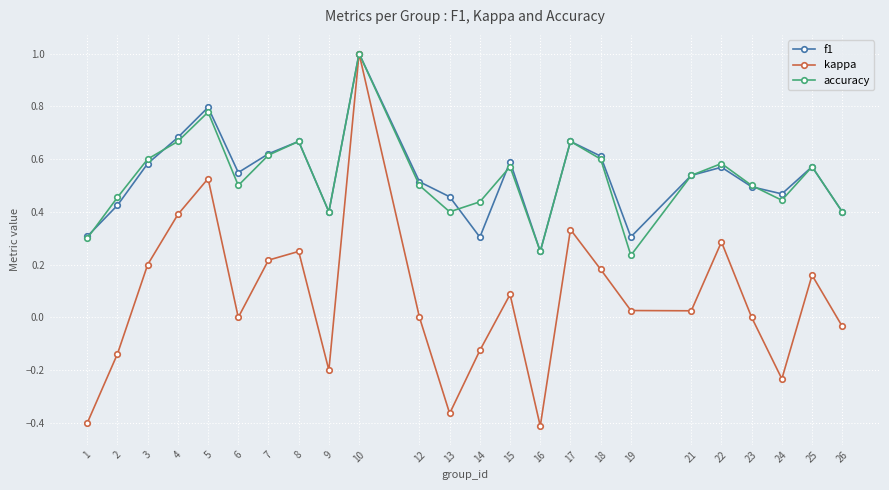

True or false: kappa has a value of -0.3 at 9.

False